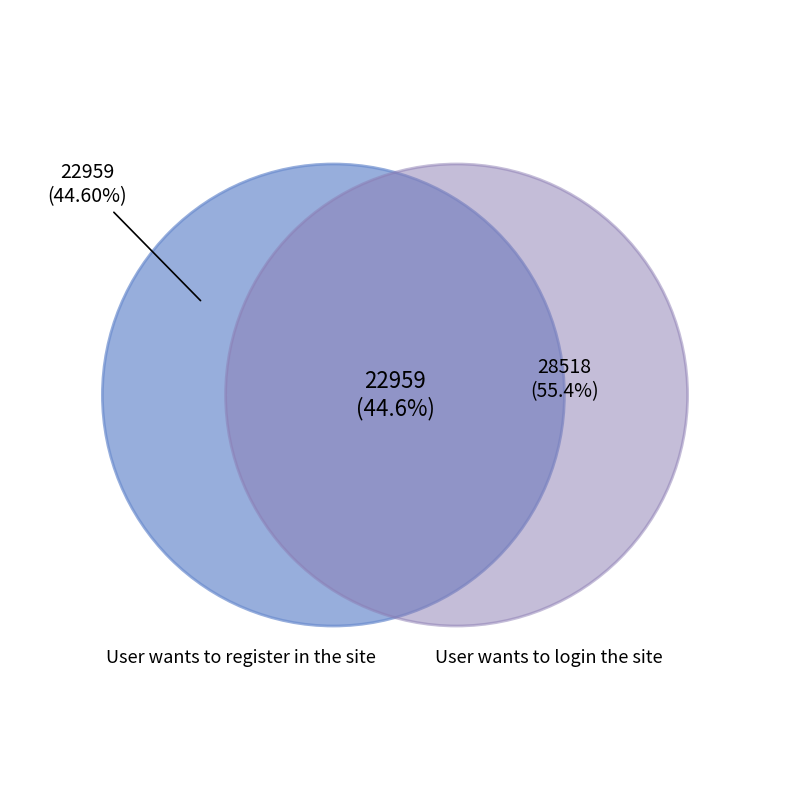

What percentage is the User wants to register in the site slice, to the nearest percent?

45%